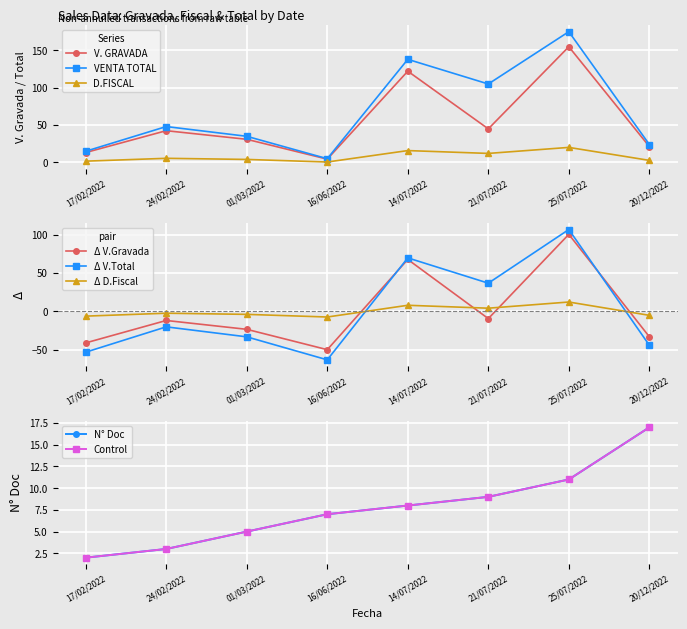

Rank the series at 21/07/2022 from highest to lowest value.

VENTA TOTAL, D.FISCAL, N DOC, CONTROL, V. GRAVADA